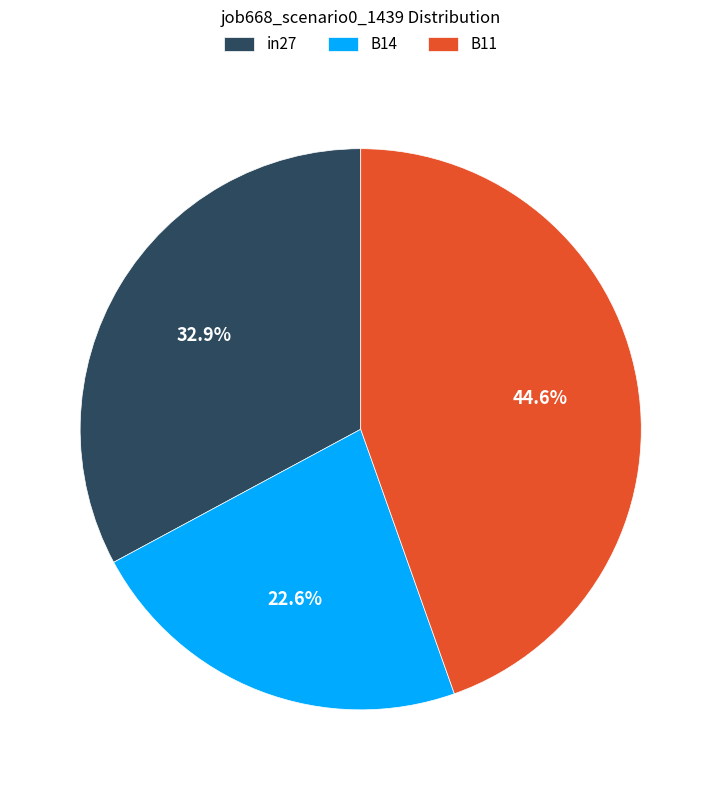

To the nearest percent, what is the combined percentage of B14 and in27?

55%